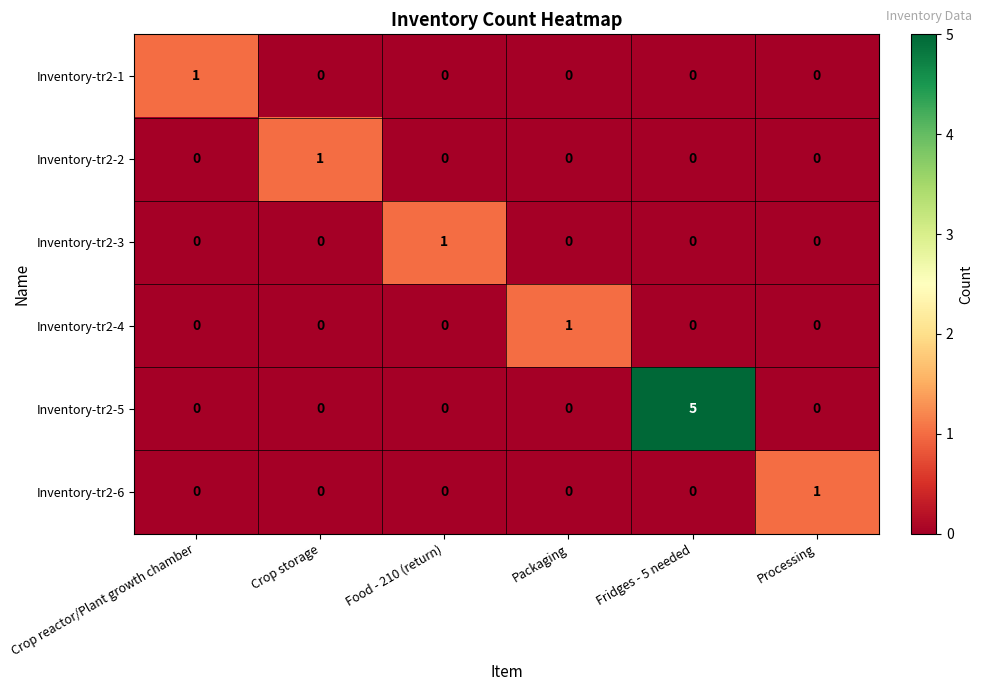

What is the maximum value shown in the chart?

5